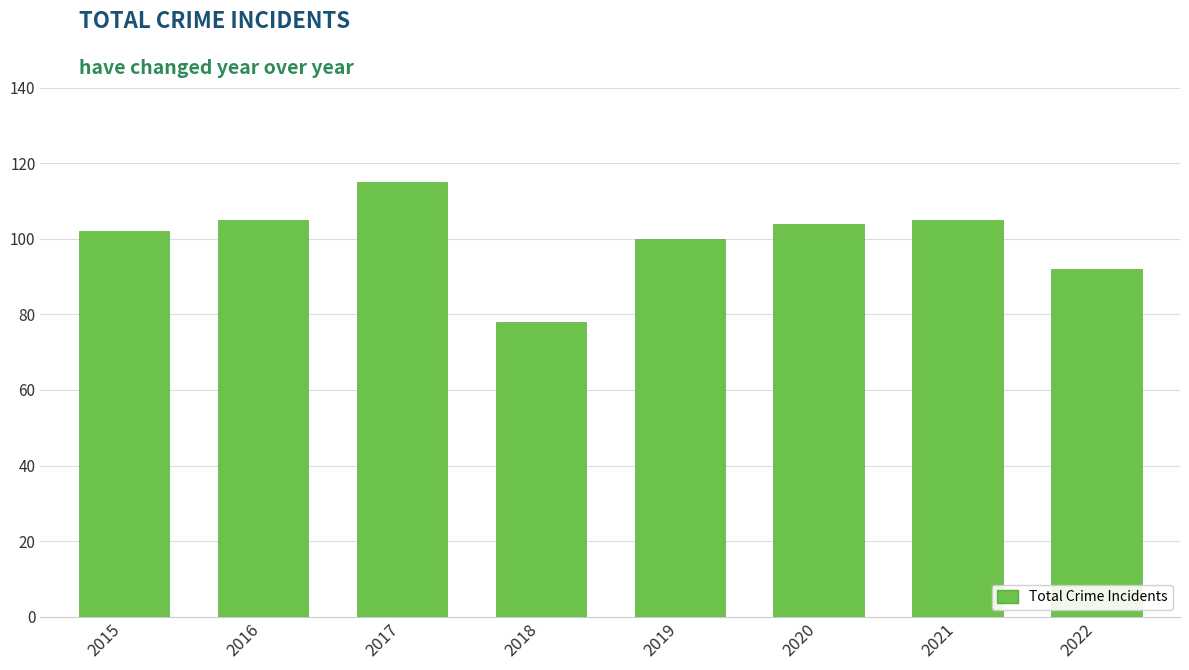

Which label corresponds to the largest value in the chart?

2017